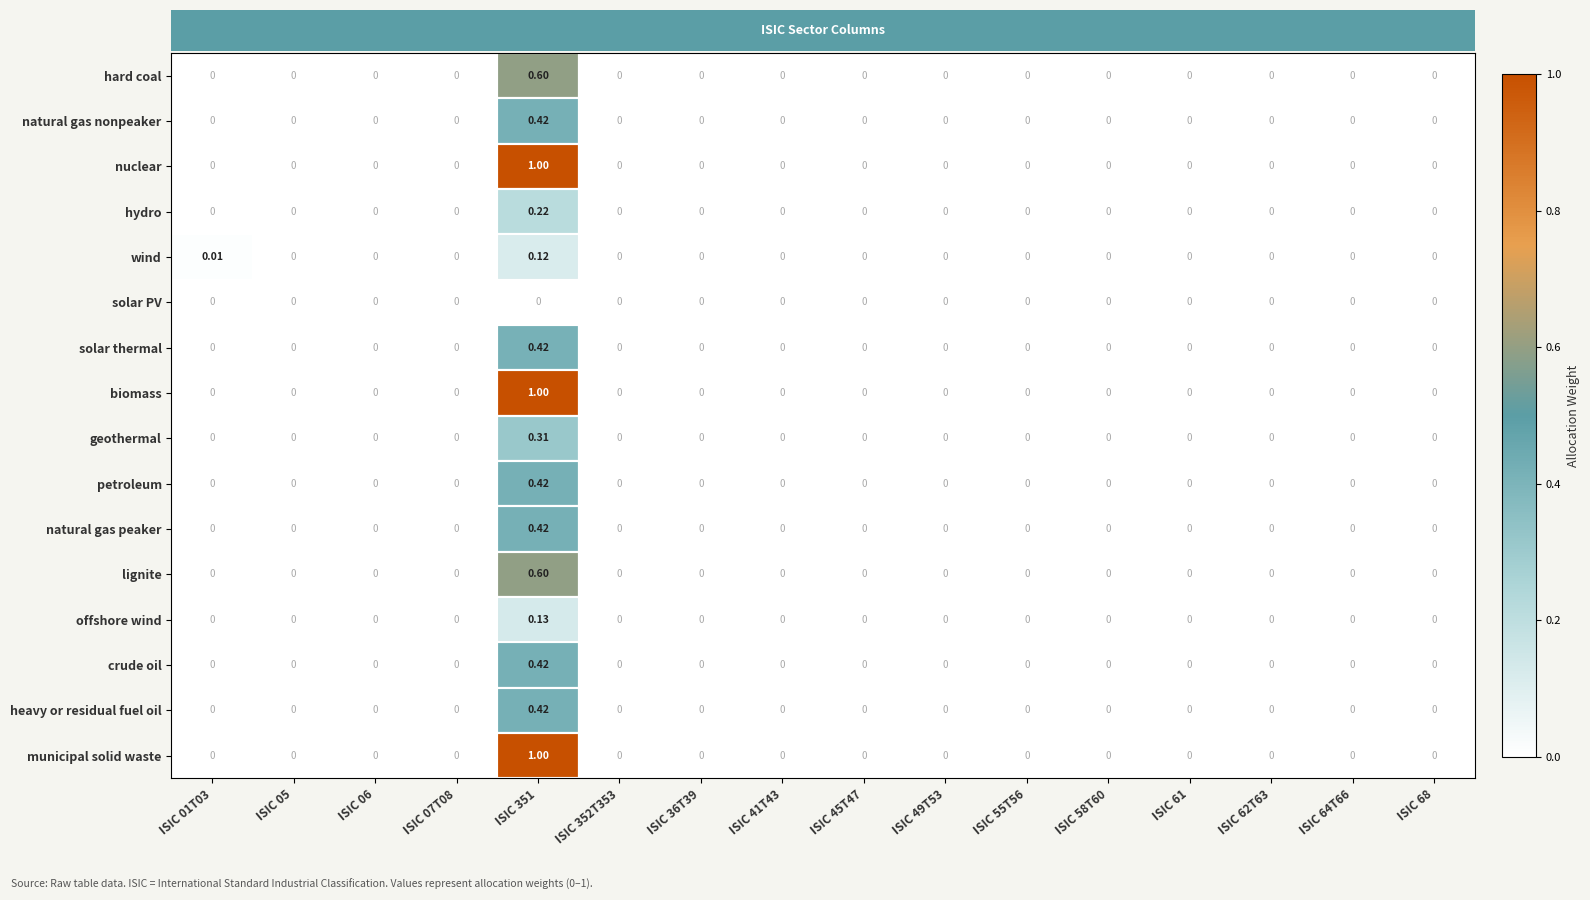

Is the value of natural gas nonpeaker at ISIC 351 greater than the value of geothermal at ISIC 61?

Yes